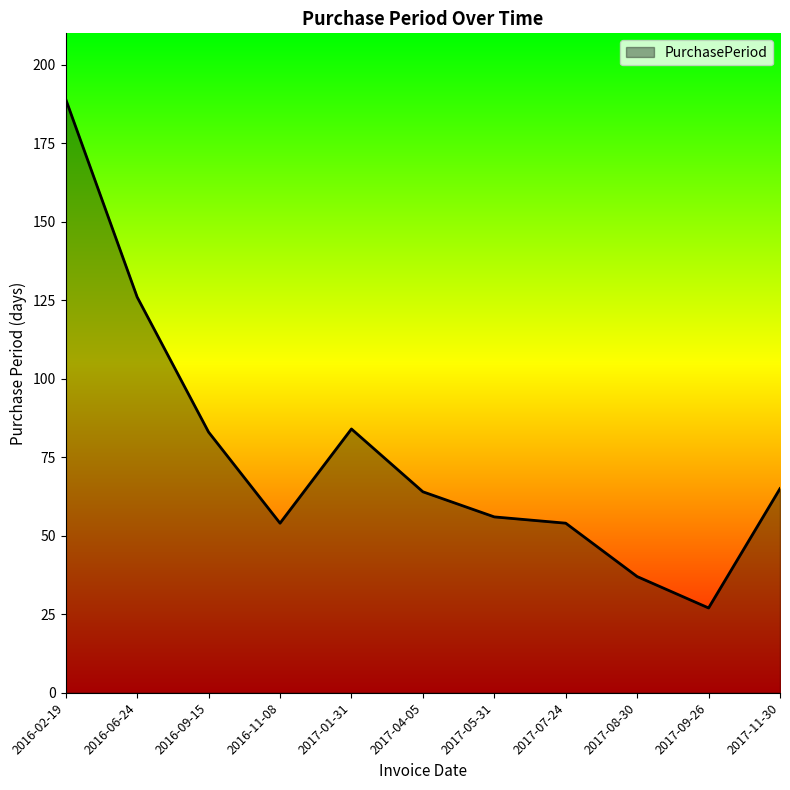

What is the average value?

76